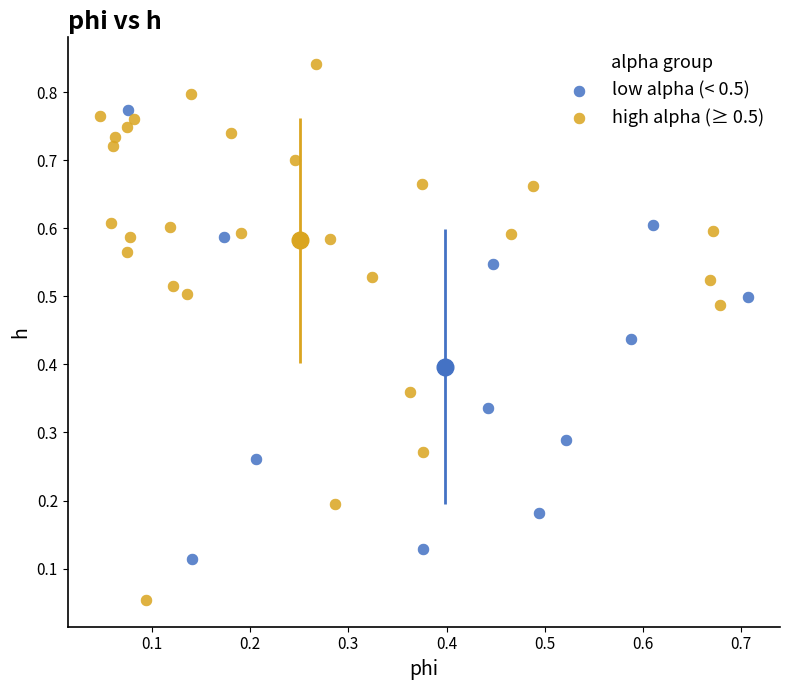

What are all the series names shown in the legend?

low alpha (< 0.5), high alpha (≥ 0.5)